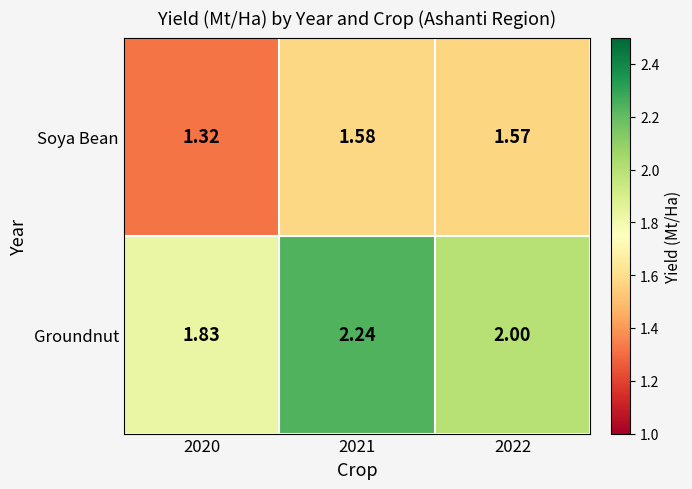

Which series has the widest spread of values?

Groundnut